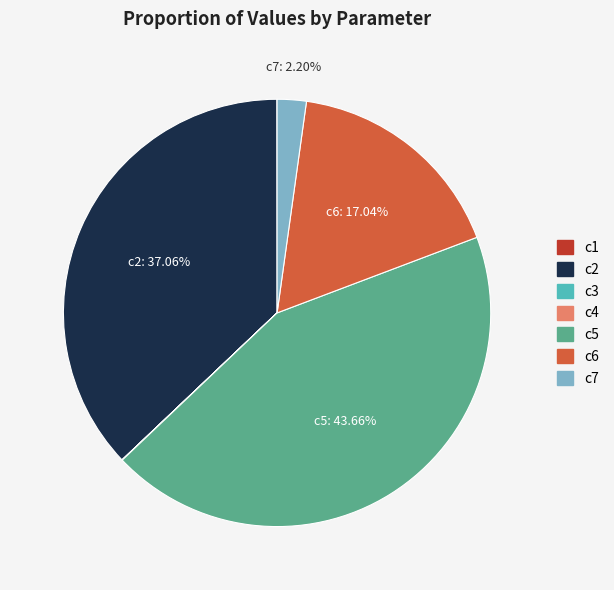

Does any single category account for the majority?

No